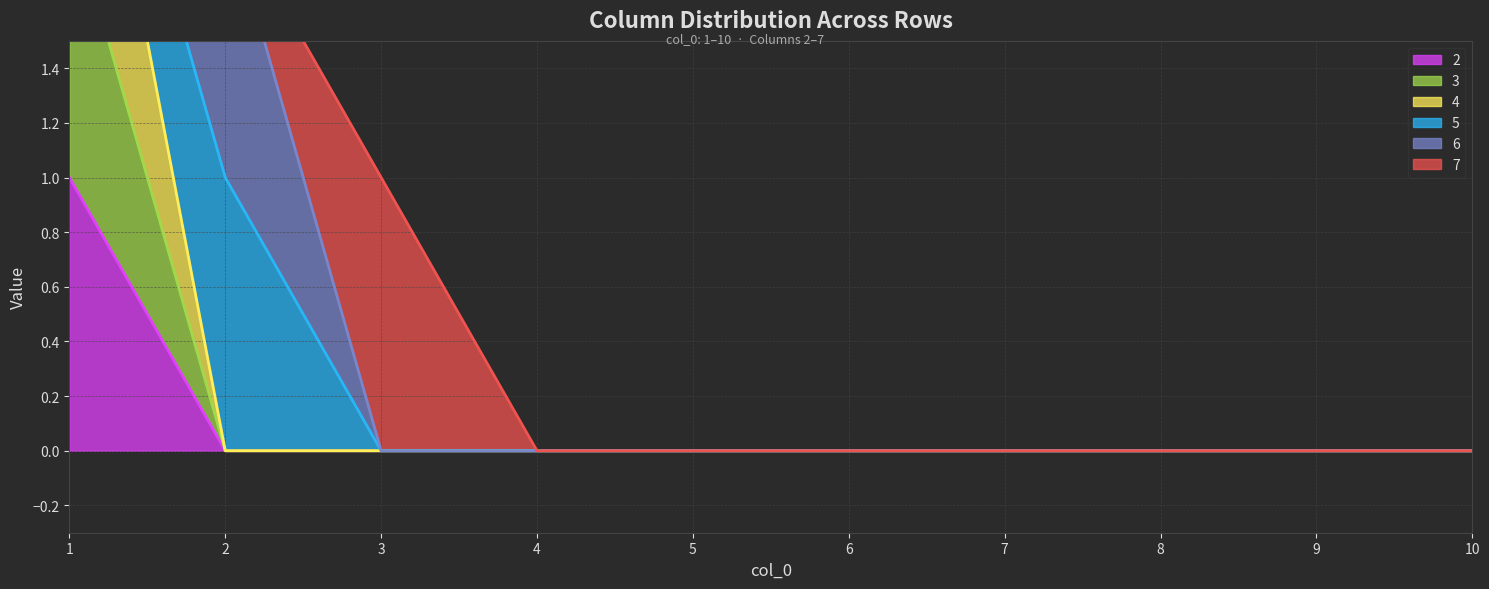

Reading right to left, transcribe all the data shown in this chart.

2 (line): 0	0	0	0	0	0	0	0	0	1
3 (line): 0	0	0	0	0	0	0	0	0	2
4 (line): 0	0	0	0	0	0	0	0	0	3
5 (line): 0	0	0	0	0	0	0	0	1	3
6 (line): 0	0	0	0	0	0	0	0	2	3
7 (line): 0	0	0	0	0	0	0	1	2	3